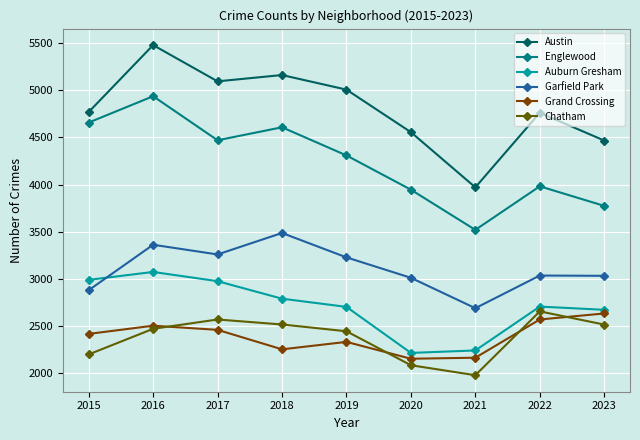

What is the value of the Grand Crossing point at the 8th from the left?

2566